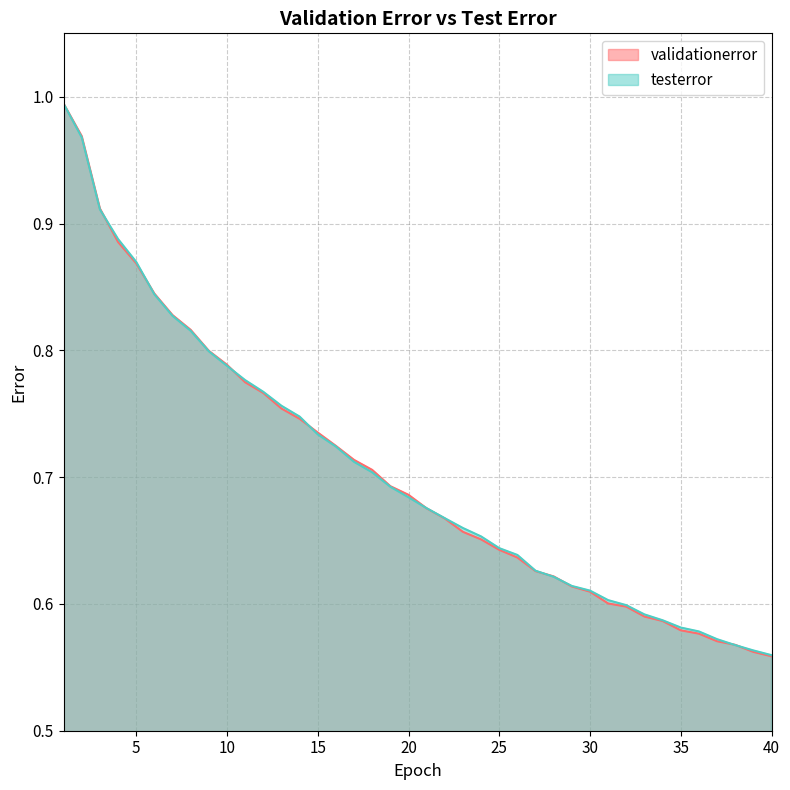

Which has a higher value, 10 or 8?

8